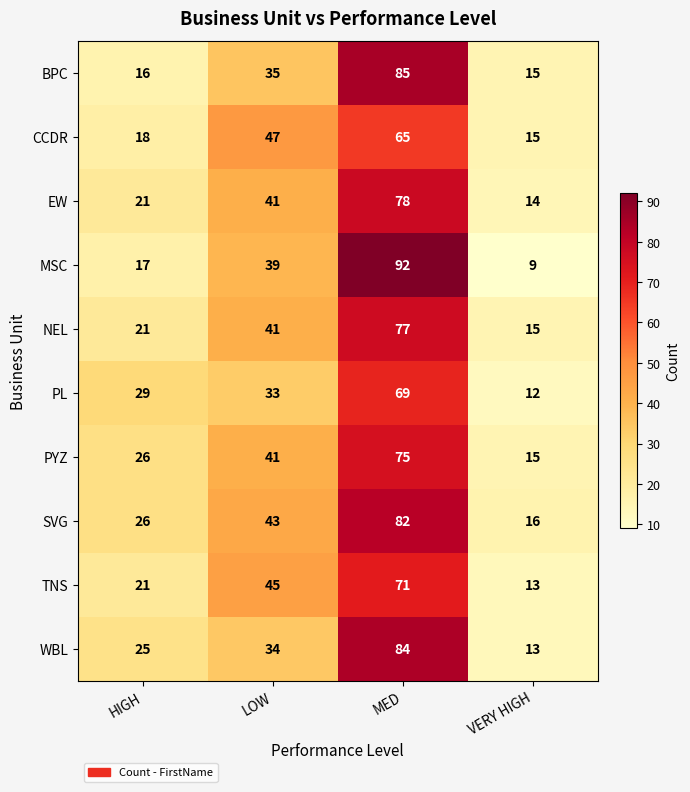

Which series has the largest total across all categories?

SVG